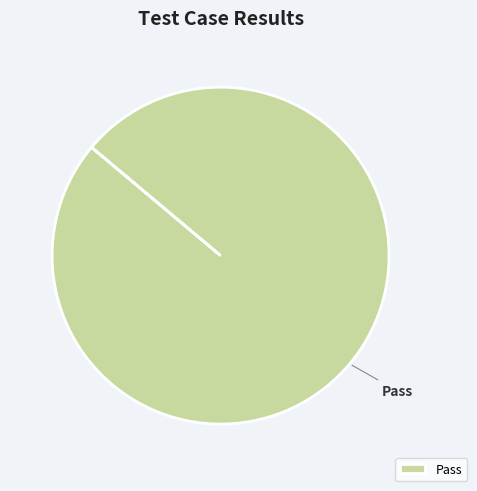

Is there a majority slice in this chart?

Yes